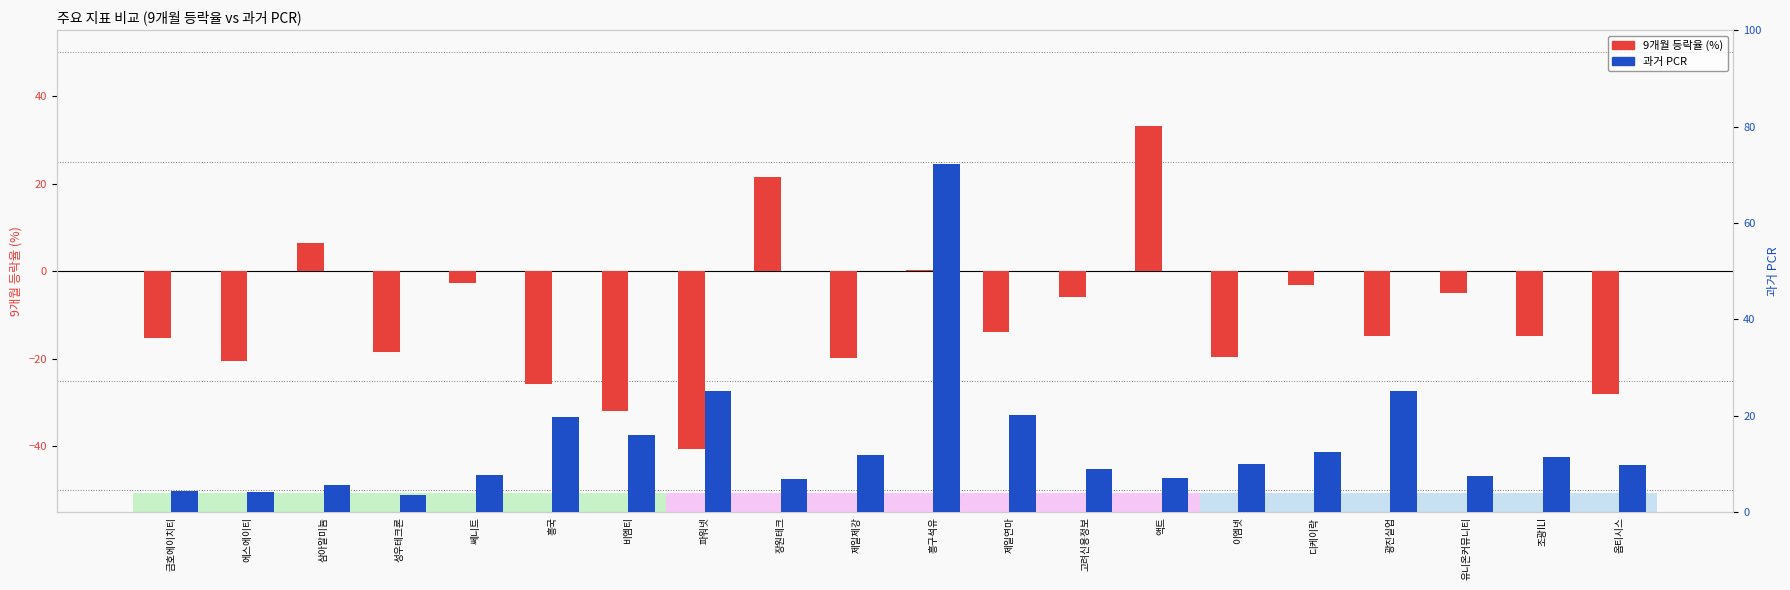

What position from the left is 흥구석유?

11